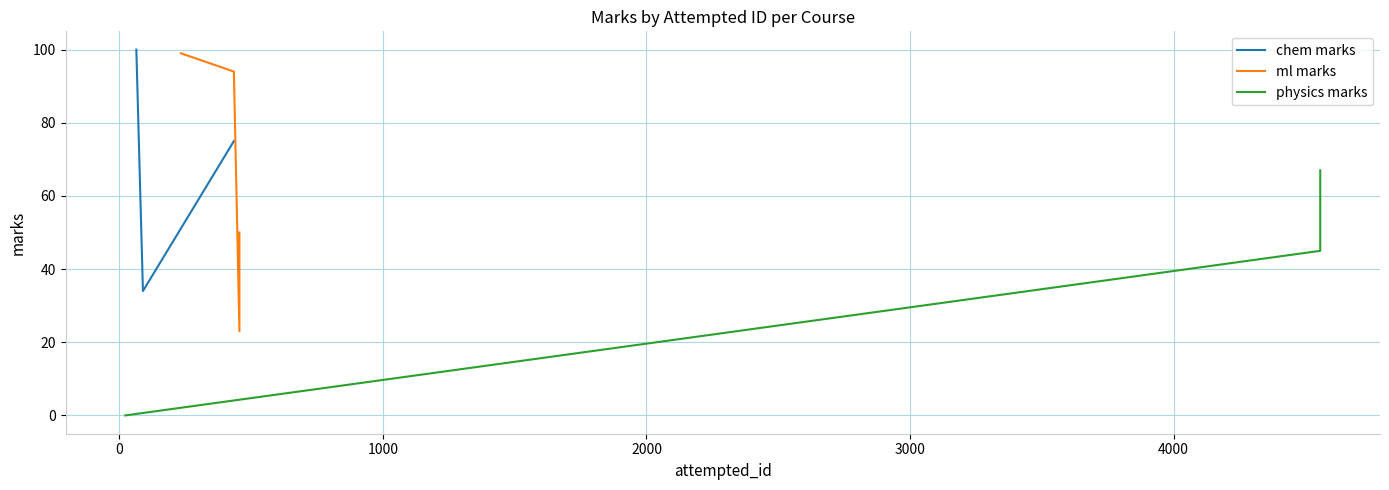

What is the label of the 3rd point from the left?

physics